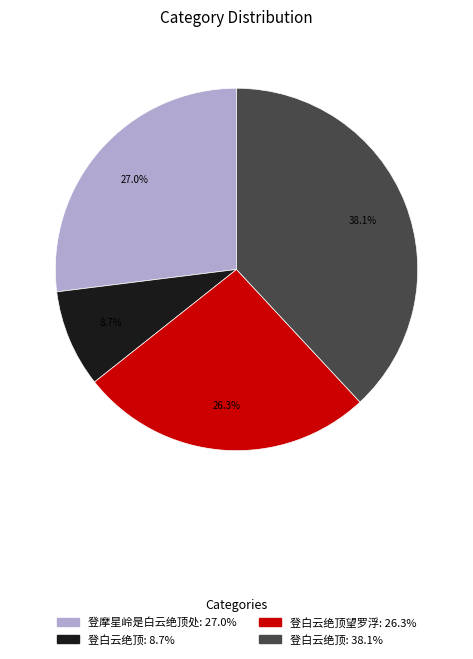

Is there any slice that represents more than half of the pie?

No